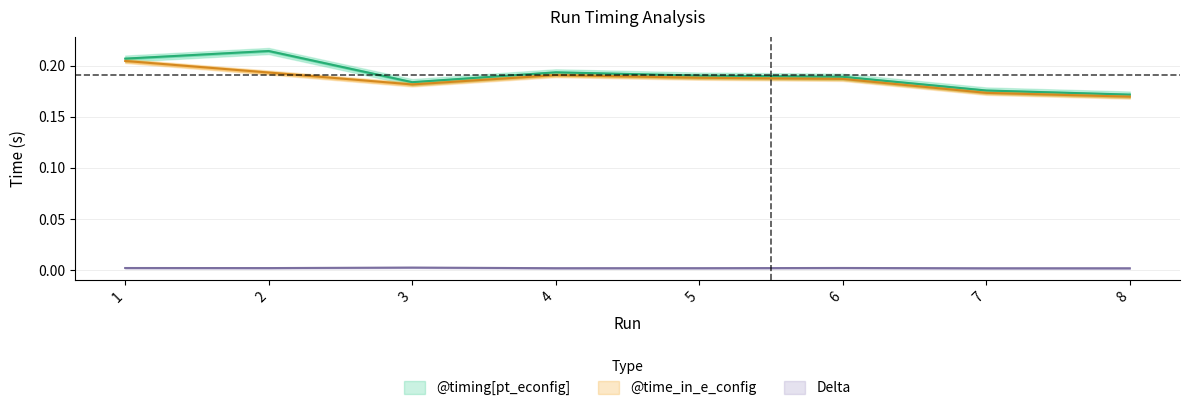

Which category has the highest value across all series?

2